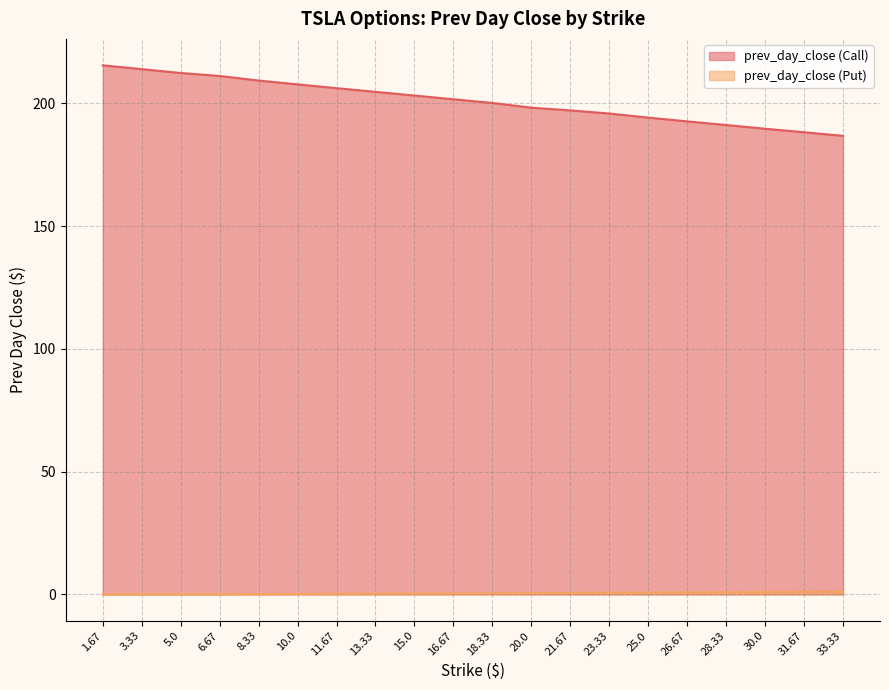

How many lines are shown in the chart?

2